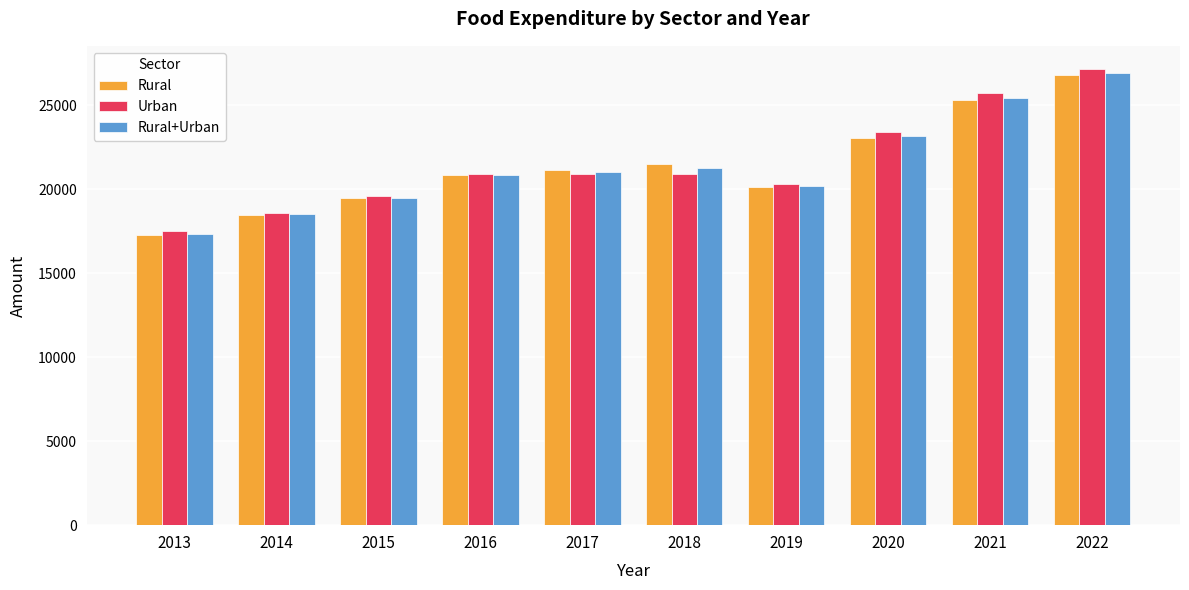

What is the sum of the Rural values at 2019 and 2020?

43153.9